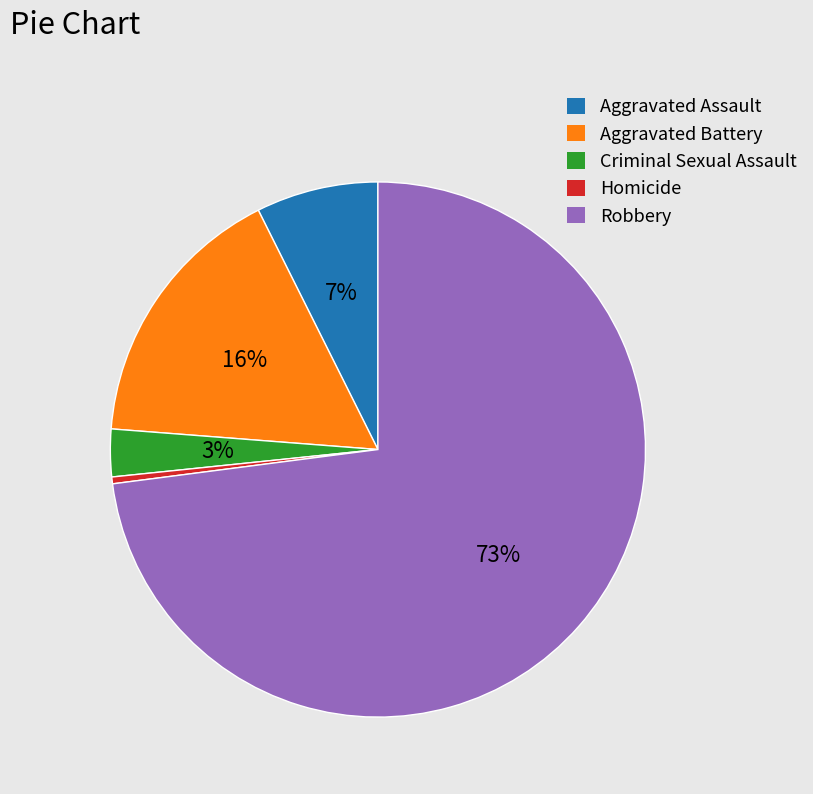

Which category has the biggest portion of the pie?

Robbery